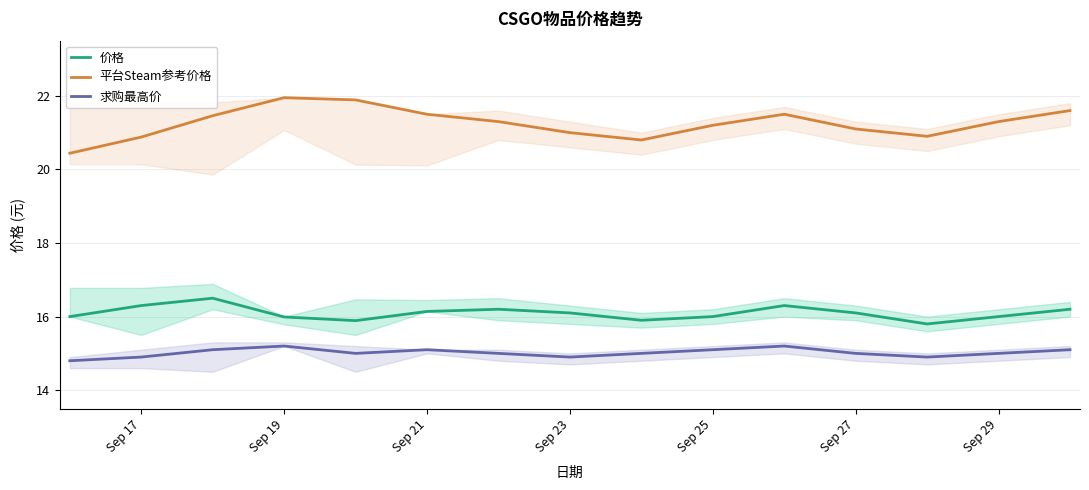

What is the difference between the maximum and minimum values in the 求购最高价 series?

0.4